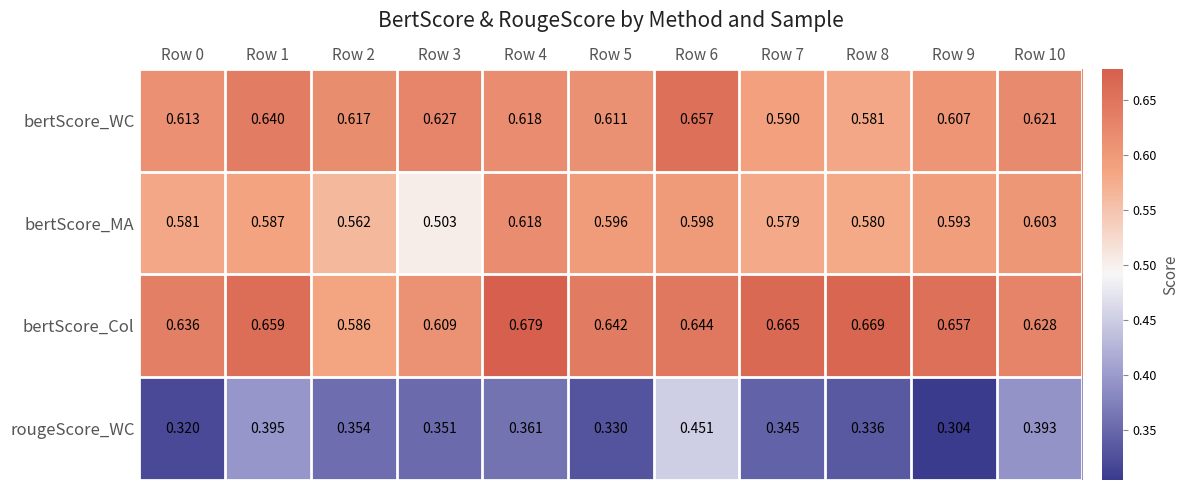

Which series changed the most between Row 1 and Row 4?

rougeScore_WC